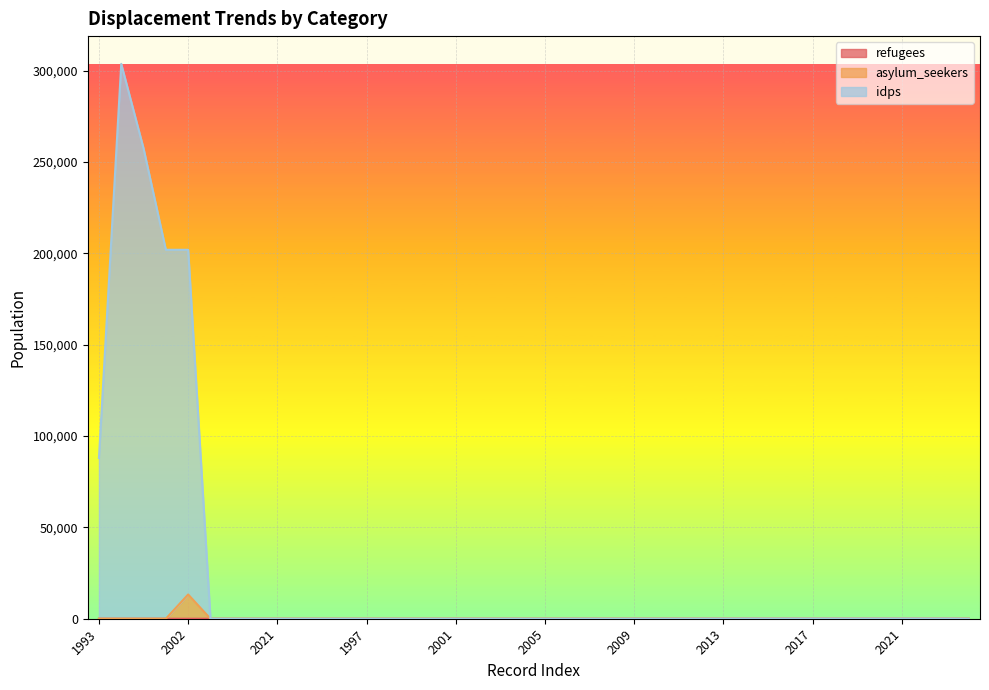

Where is the first local minimum for asylum_seekers?

2005